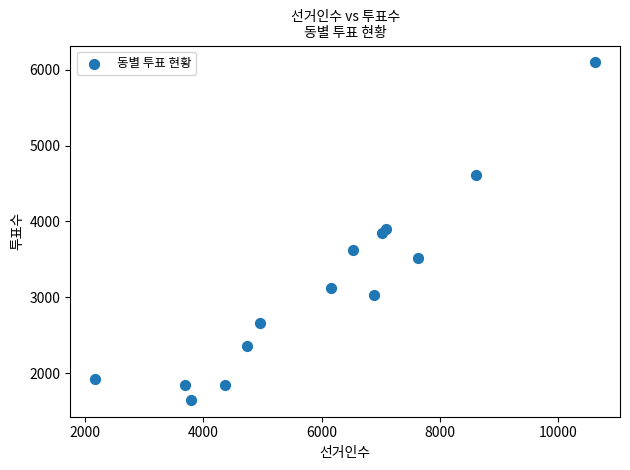

What is the range of Y values (max minus min)?

4453